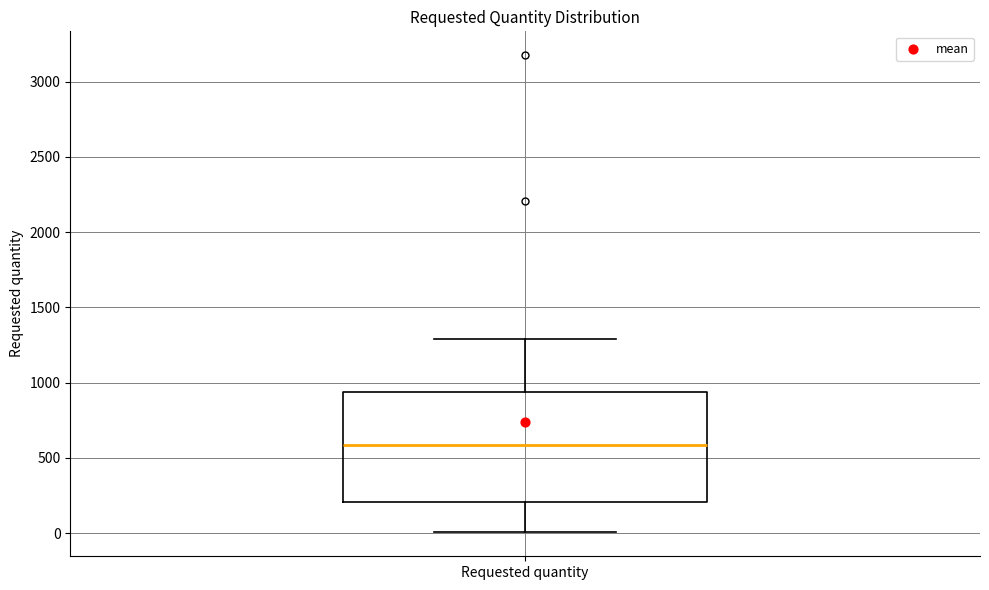

Where does the median line of the box for Requested quantity sit on the y-axis? The values are not printed on the chart, so give them approximately, as read against the axis.

600